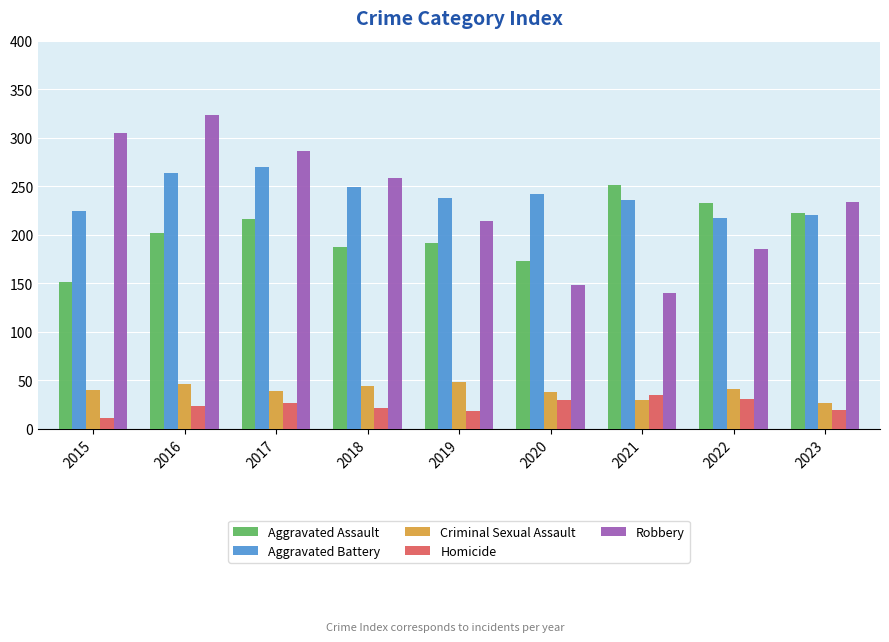

Rank the series by their maximum value, from highest to lowest.

Robbery, Aggravated Battery, Aggravated Assault, Criminal Sexual Assault, Homicide